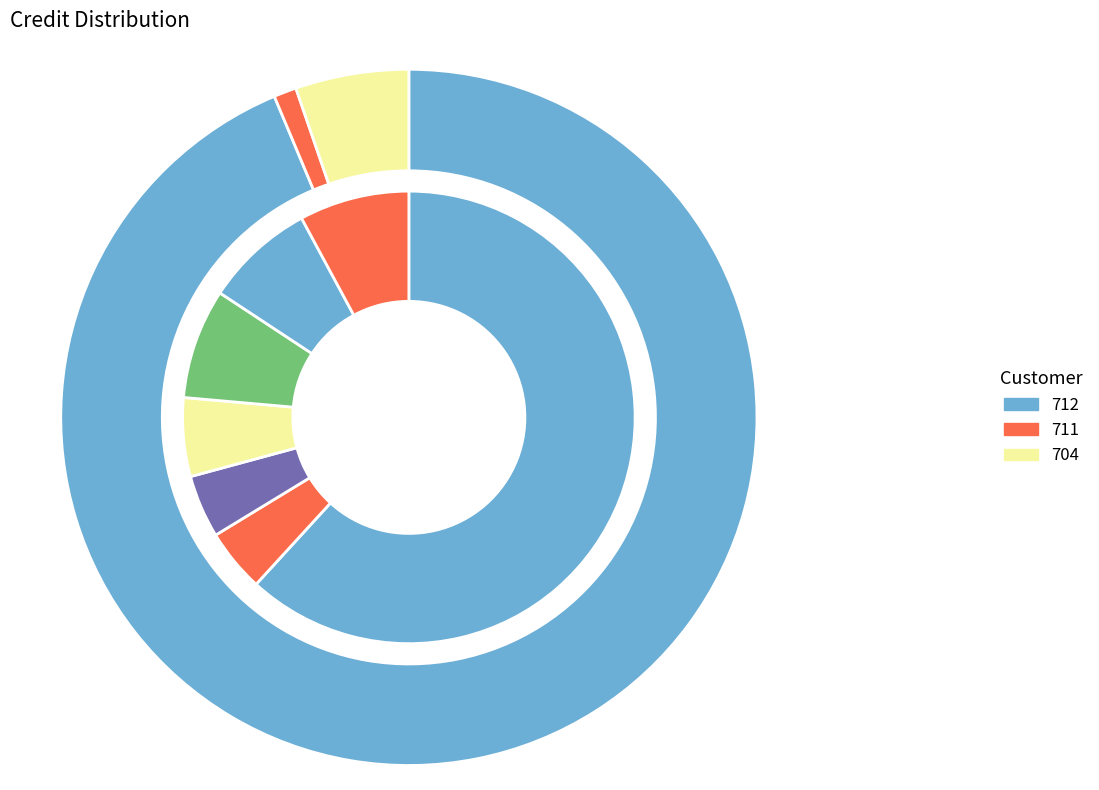

Is the sum of 3 and 5 greater than half?

No